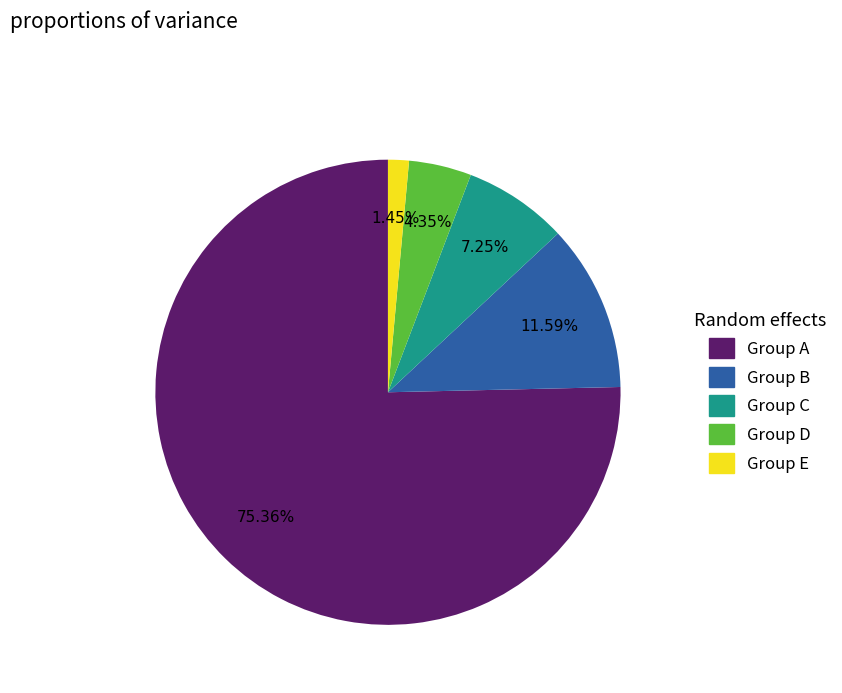

Does any single category account for the majority?

Yes